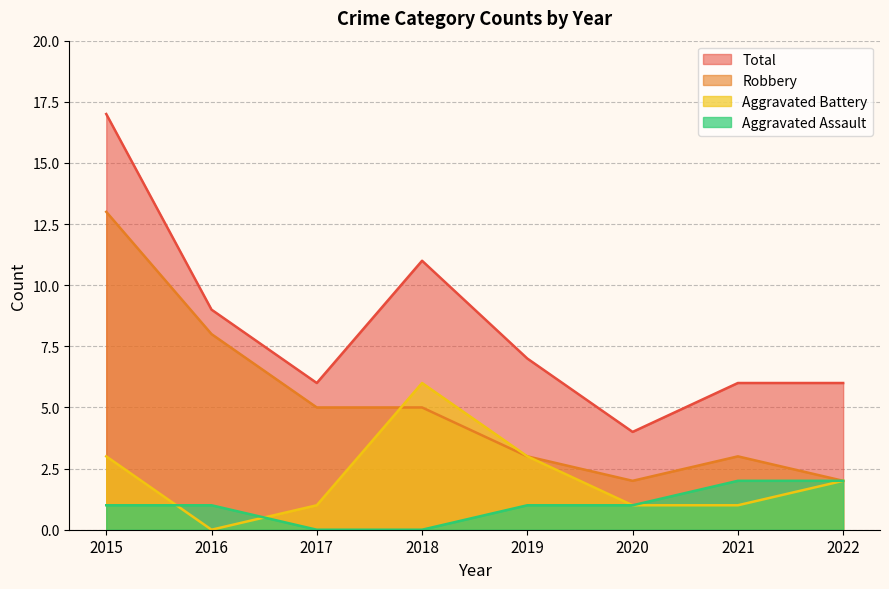

What is the average value of the Robbery series?

5